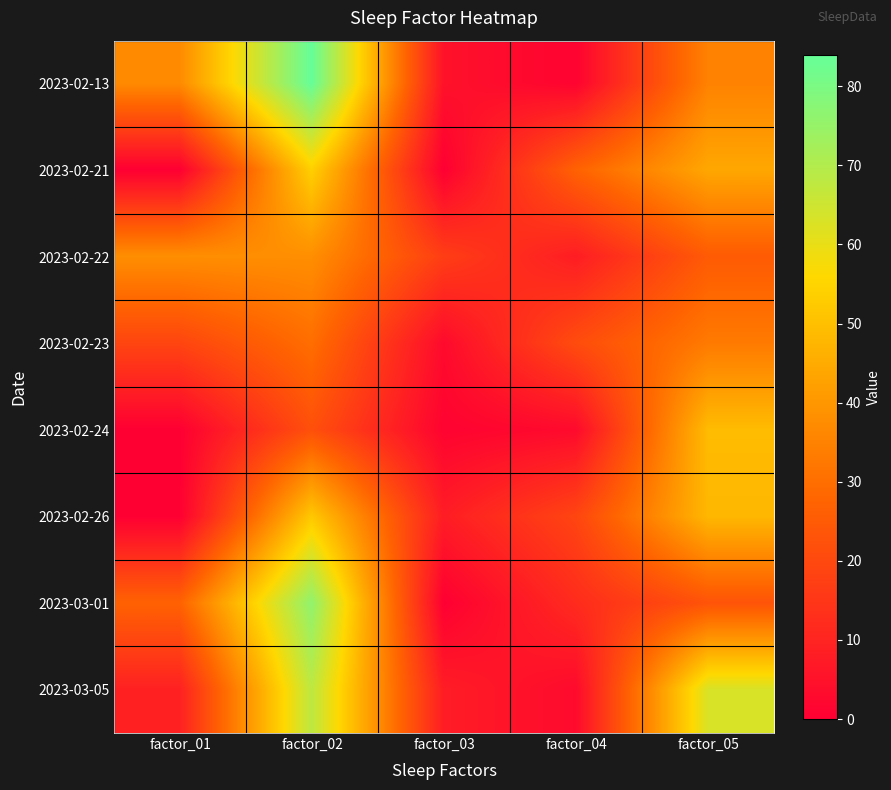

Which label corresponds to the largest value in the chart?

factor_02